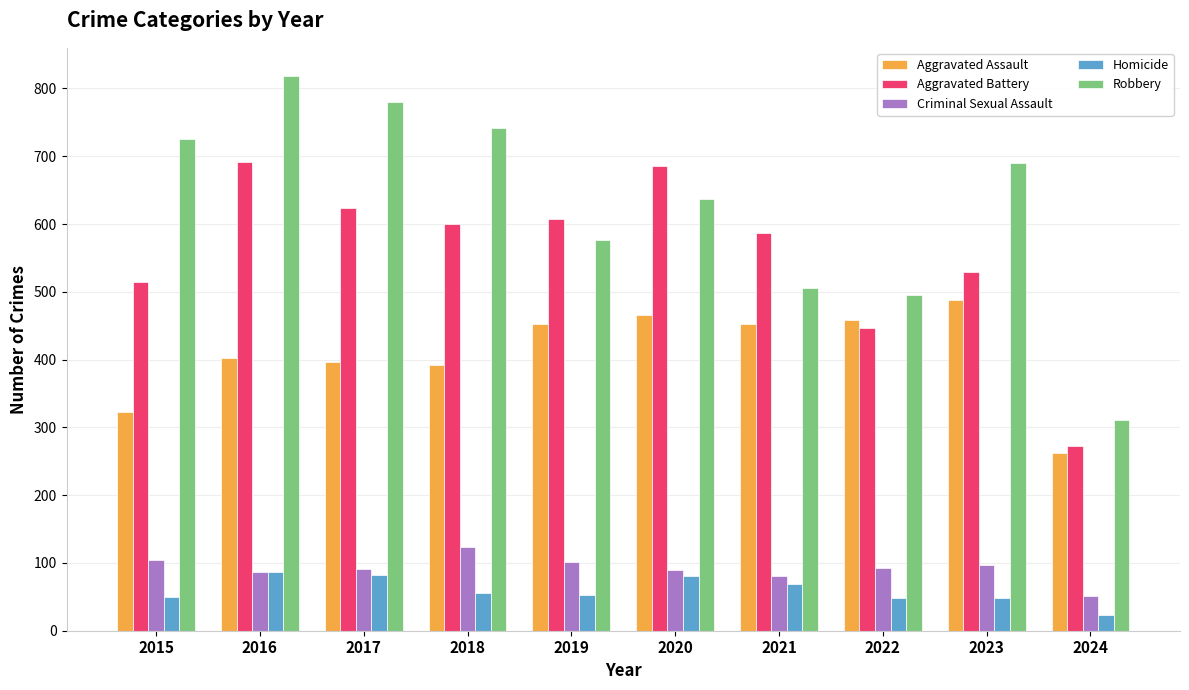

The Aggravated Battery series shows 308 at 2017. True or false?

False